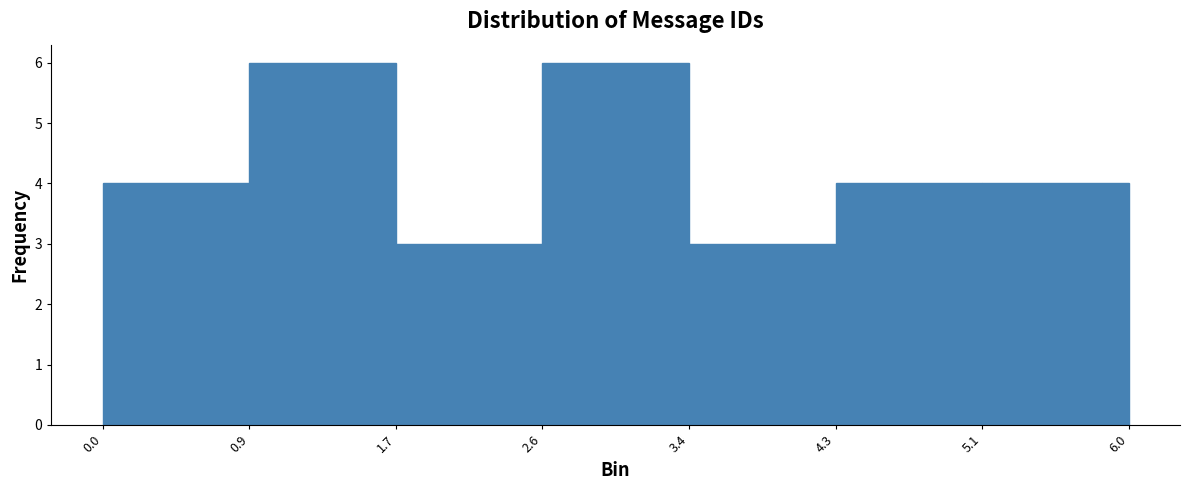

How tall is the bar that spans 3.4 to 4.3 on the x-axis? The values are not printed on the chart, so give them approximately, as read against the axis.

3